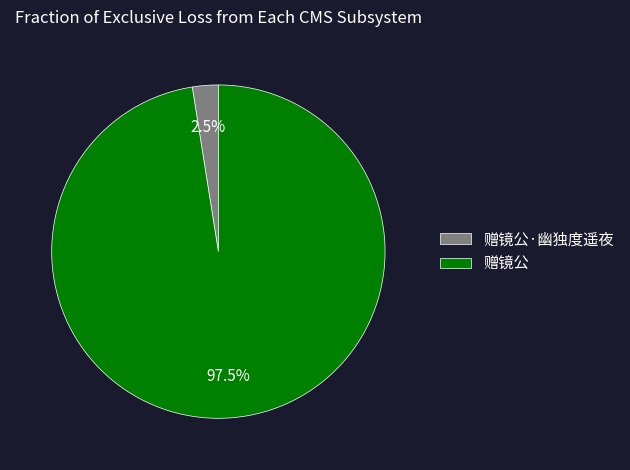

How many slices are in this pie chart?

2